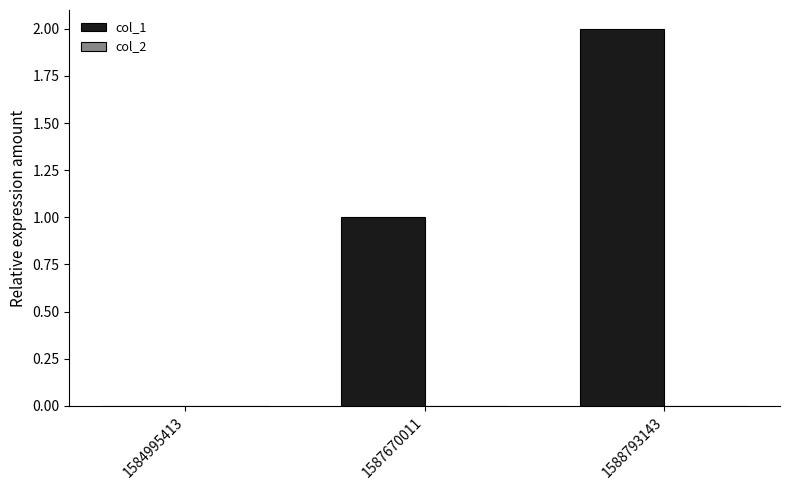

Which has a higher value, 1587670011 or 1584995413?

1587670011